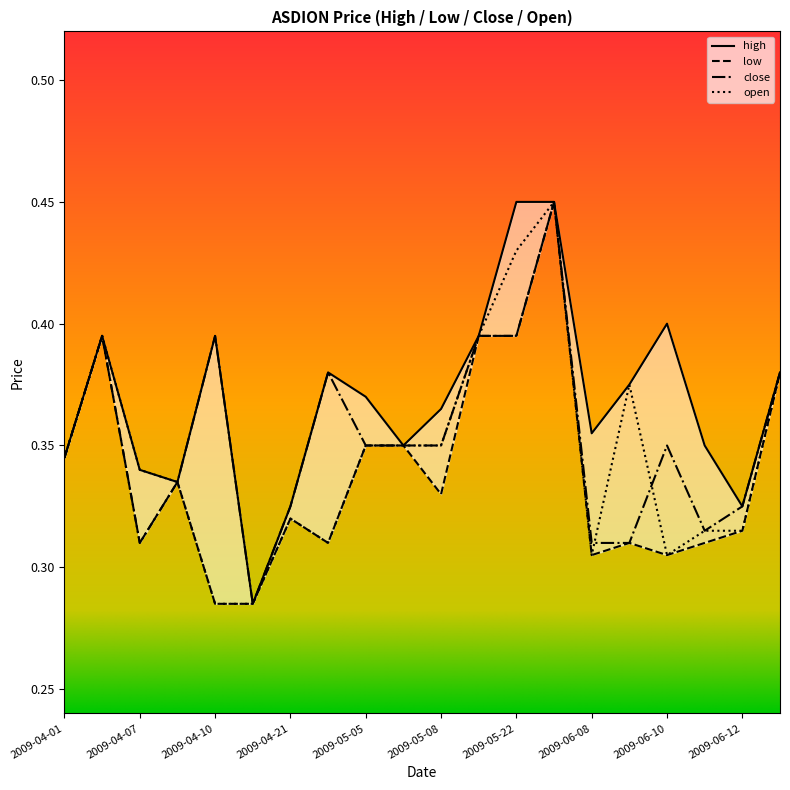

What is the maximum value for open?

0.5